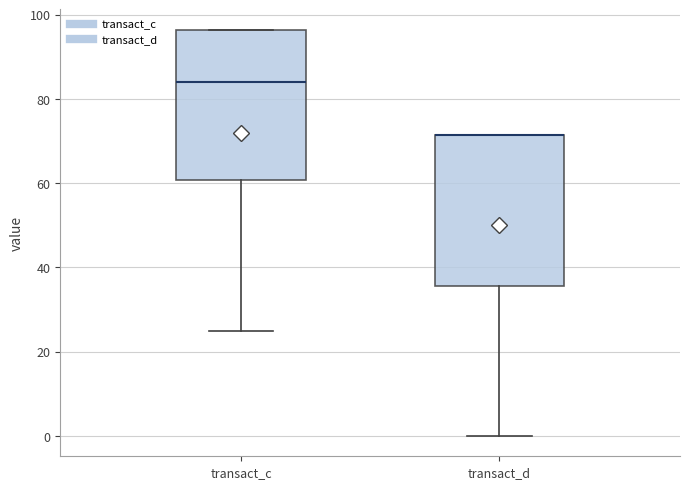

Where is the upper edge of the box for transact_c on the y-axis? The values are not printed on the chart, so give them approximately, as read against the axis.

96